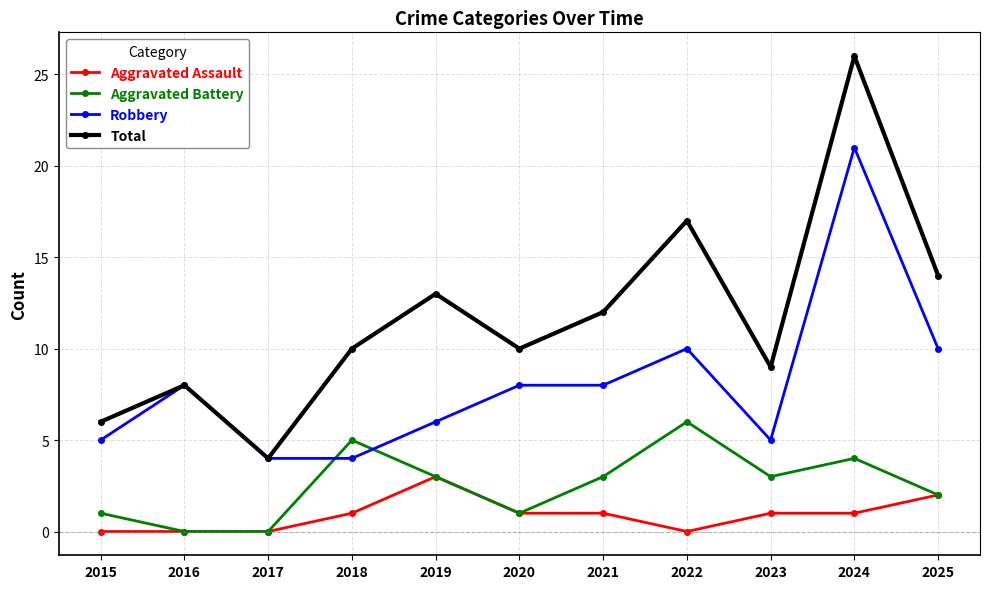

Where is the first local maximum for Total?

2016